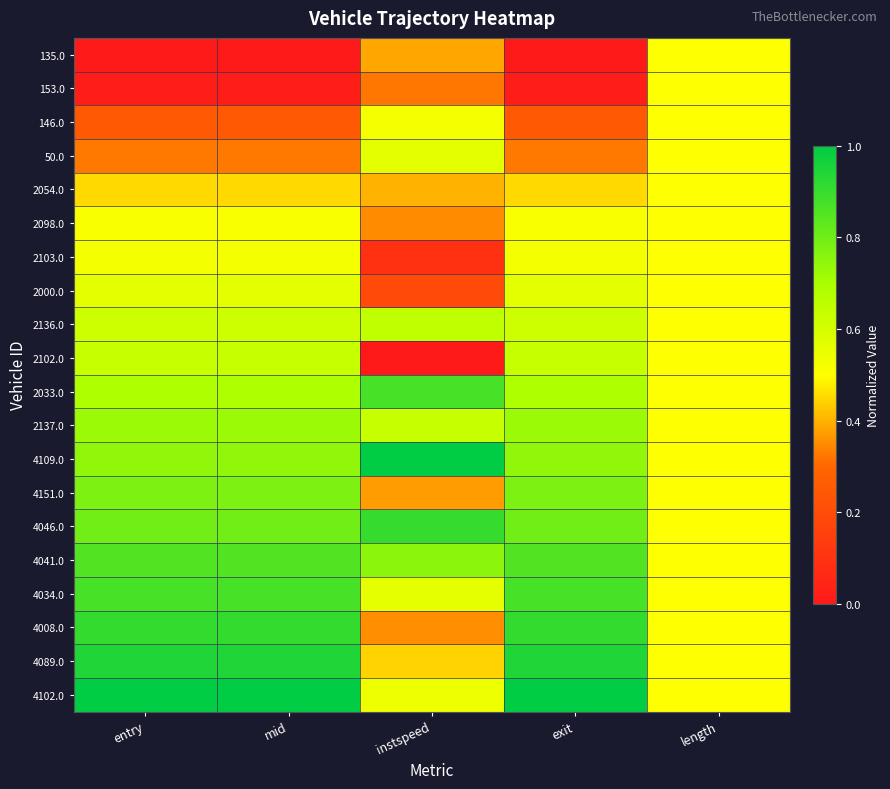

Reading left to right, list all the values displayed in this chart.

135.0: entry=0.0	mid=0.0	instspeed=0.4	exit=0.0	length=0.5
153.0: entry=0.0	mid=0.0	instspeed=0.3	exit=0.0	length=0.5
146.0: entry=0.3	mid=0.3	instspeed=0.5	exit=0.3	length=0.5
50.0: entry=0.3	mid=0.3	instspeed=0.6	exit=0.3	length=0.5
2054.0: entry=0.5	mid=0.5	instspeed=0.4	exit=0.5	length=0.5
2098.0: entry=0.5	mid=0.5	instspeed=0.4	exit=0.5	length=0.5
2103.0: entry=0.5	mid=0.5	instspeed=0.1	exit=0.5	length=0.5
2000.0: entry=0.6	mid=0.6	instspeed=0.2	exit=0.6	length=0.5
2136.0: entry=0.6	mid=0.6	instspeed=0.6	exit=0.6	length=0.5
2102.0: entry=0.6	mid=0.6	instspeed=0.0	exit=0.6	length=0.5
2033.0: entry=0.7	mid=0.7	instspeed=0.9	exit=0.7	length=0.5
2137.0: entry=0.7	mid=0.7	instspeed=0.6	exit=0.7	length=0.5
4109.0: entry=0.7	mid=0.7	instspeed=1.0	exit=0.7	length=0.5
4151.0: entry=0.8	mid=0.8	instspeed=0.4	exit=0.8	length=0.5
4046.0: entry=0.8	mid=0.8	instspeed=0.9	exit=0.8	length=0.5
4041.0: entry=0.9	mid=0.9	instspeed=0.8	exit=0.9	length=0.5
4034.0: entry=0.9	mid=0.9	instspeed=0.6	exit=0.9	length=0.5
4008.0: entry=0.9	mid=0.9	instspeed=0.4	exit=0.9	length=0.5
4089.0: entry=0.9	mid=0.9	instspeed=0.4	exit=0.9	length=0.5
4102.0: entry=1.0	mid=1.0	instspeed=0.5	exit=1.0	length=0.5